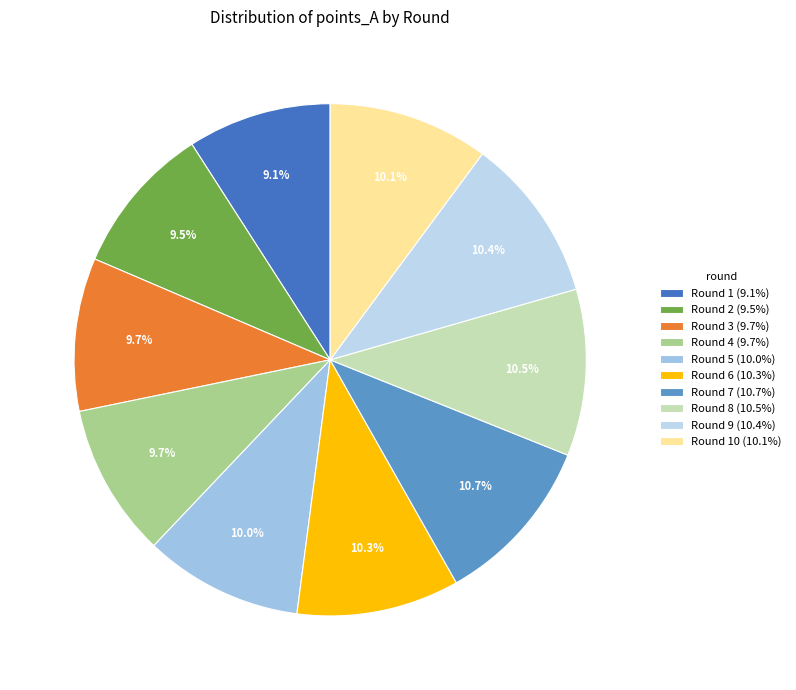

Count the number of slices in the pie.

10